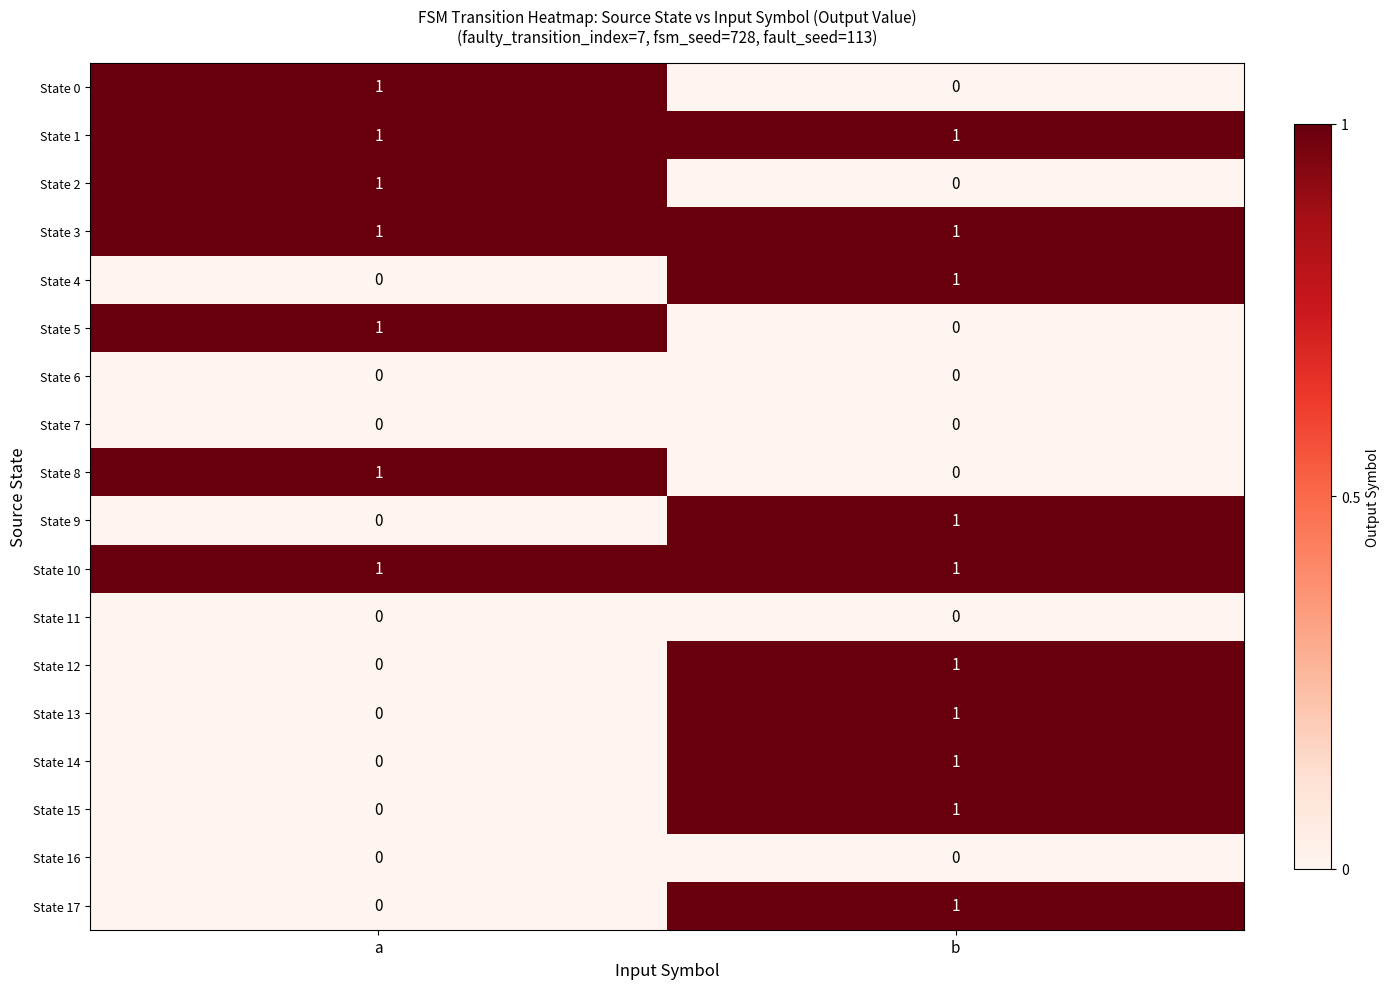

At which category is the sum across all series the highest?

b